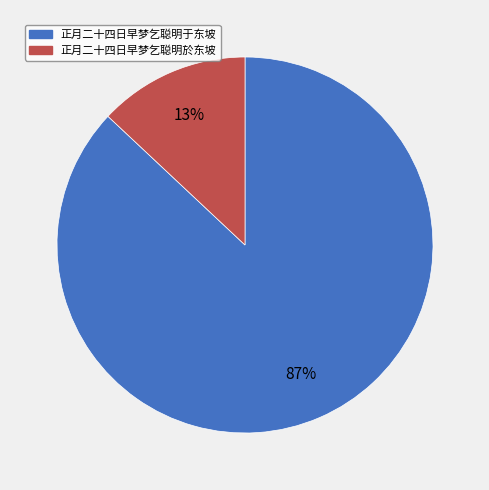

Between 正月二十四日早梦乞聪明於东坡 and 正月二十四日早梦乞聪明于东坡, which is larger?

正月二十四日早梦乞聪明于东坡